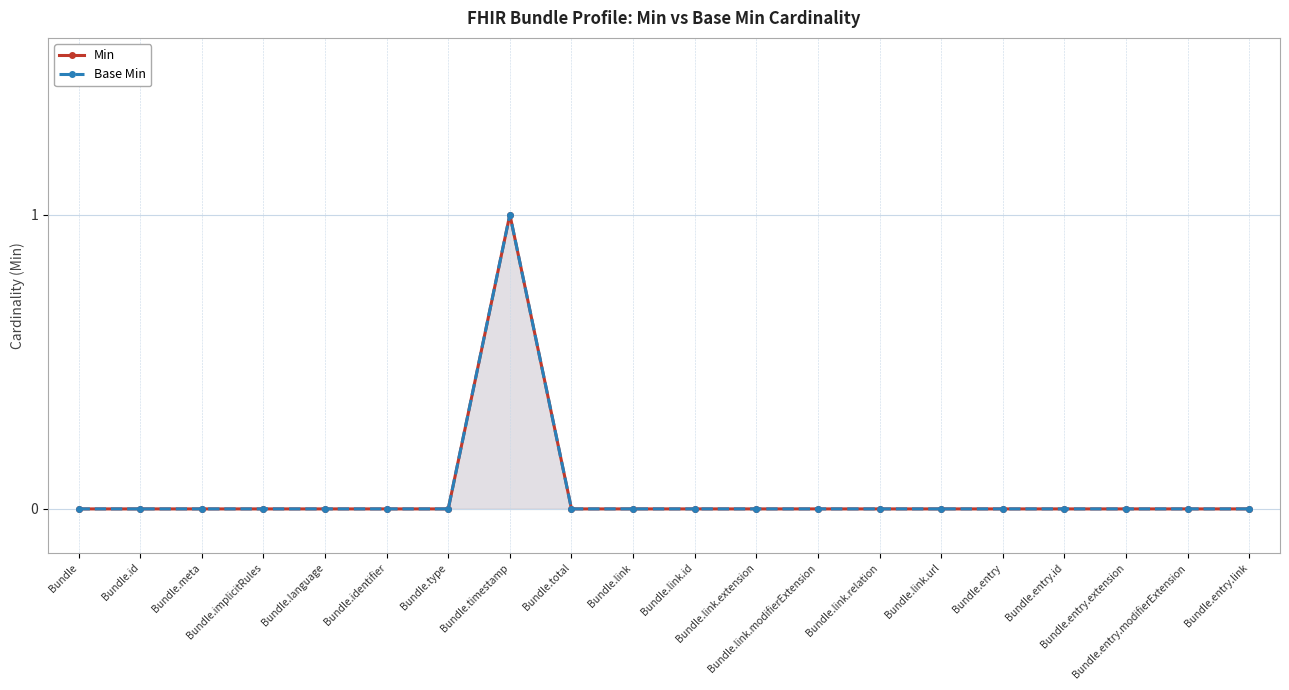

The Min series shows 0 at Bundle.entry.id. True or false?

False